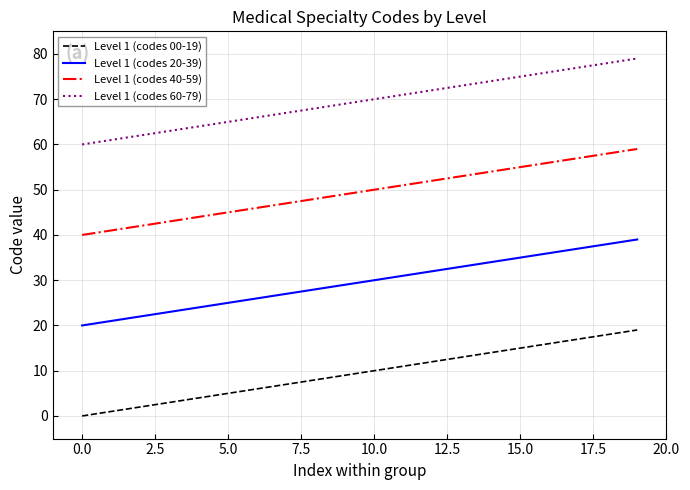

True or false: Level 1 (codes 20-39) has more than 2 interior local peaks.

False